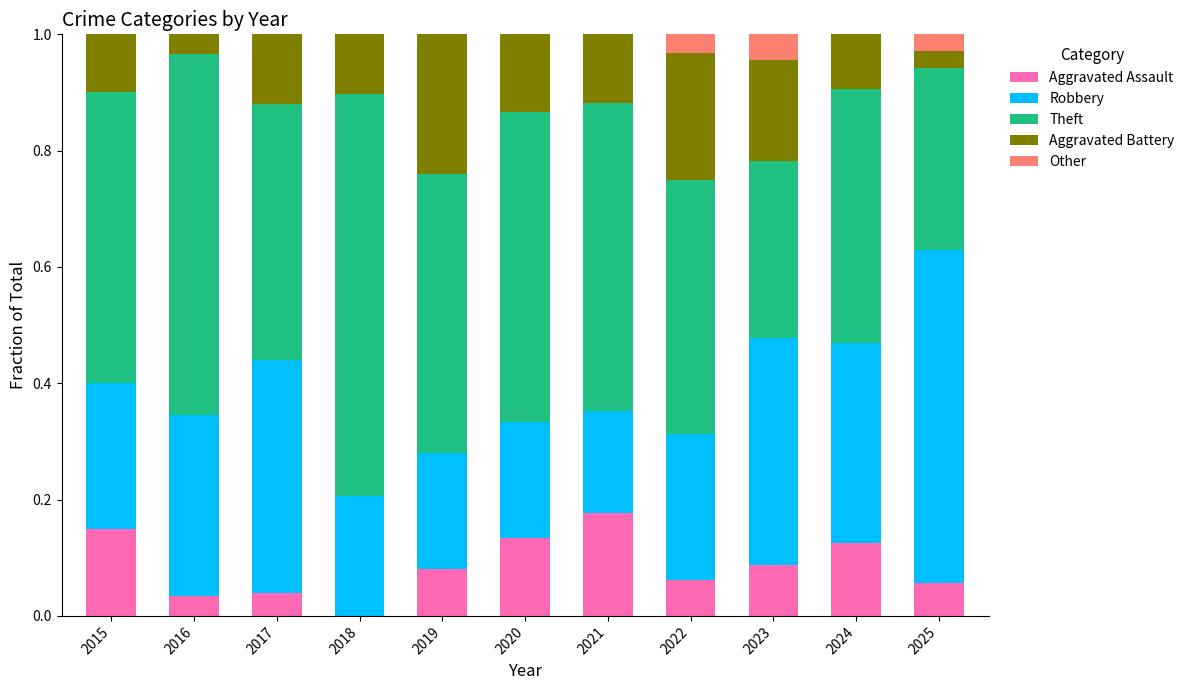

What is the sum of all Aggravated Assault values?

0.9